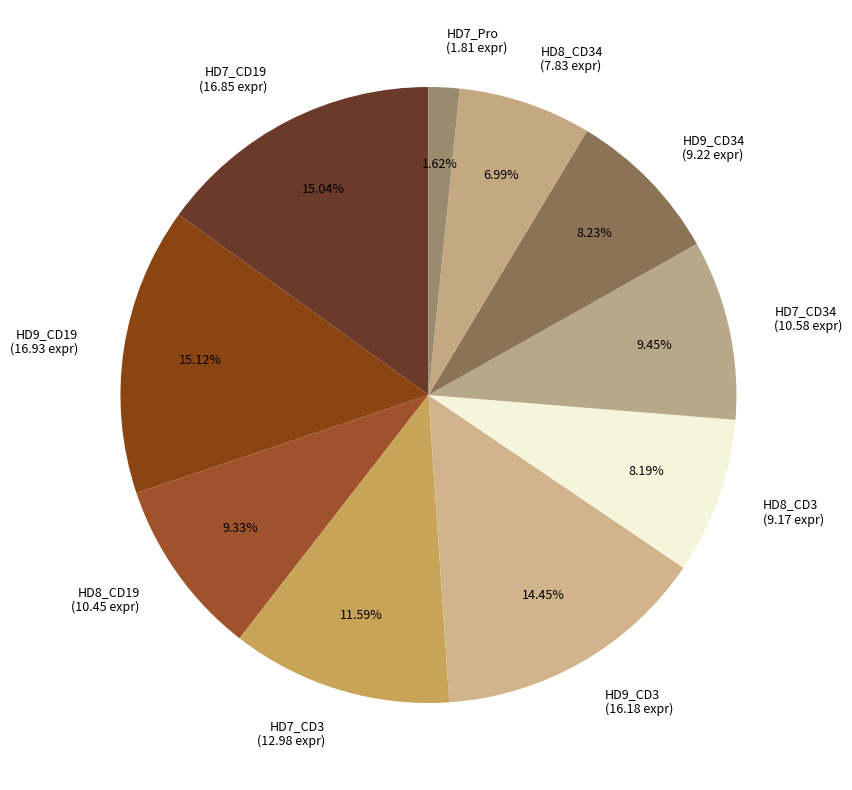

Is there any slice that represents more than half of the pie?

No